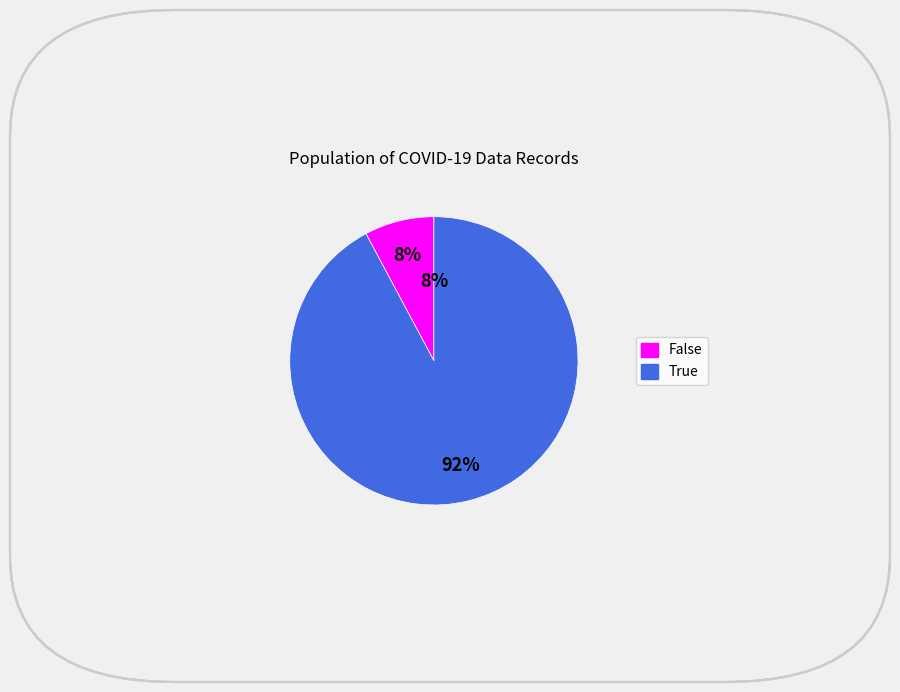

The true slice represents 92% of the pie. True or false?

True